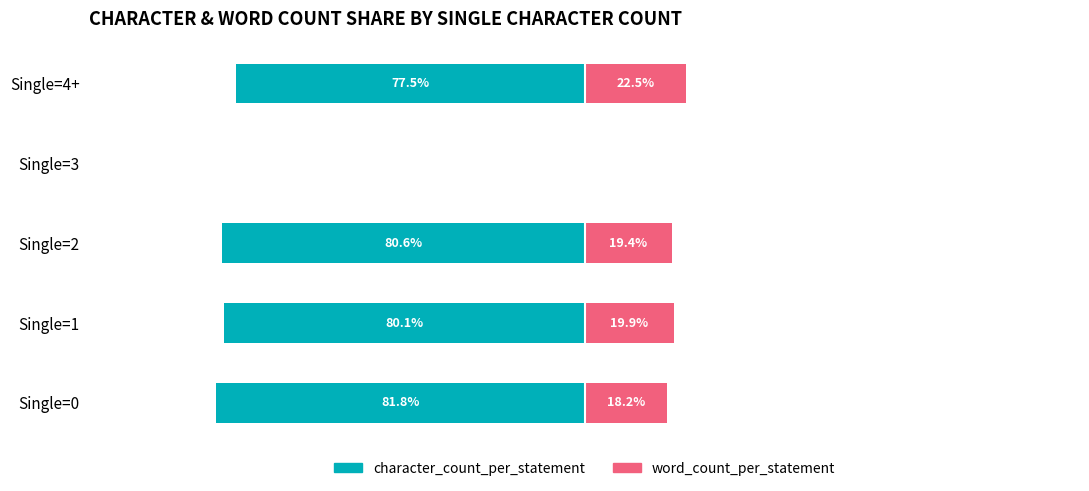

How many data points in character_count_per_statement are above -80?

2